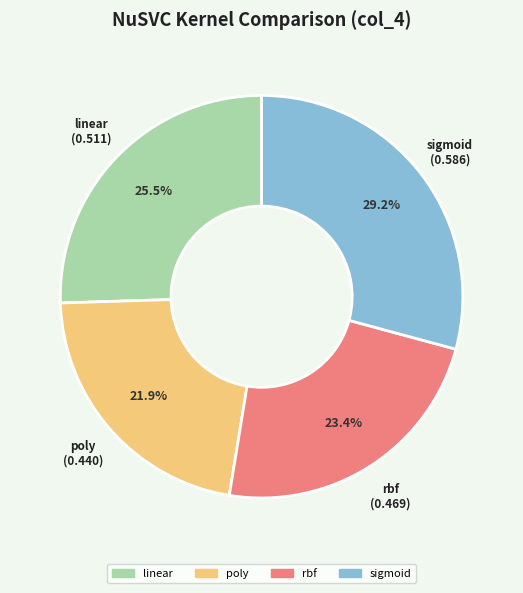

To the nearest percent, what is the difference between the poly and sigmoid slice percentages?

7%